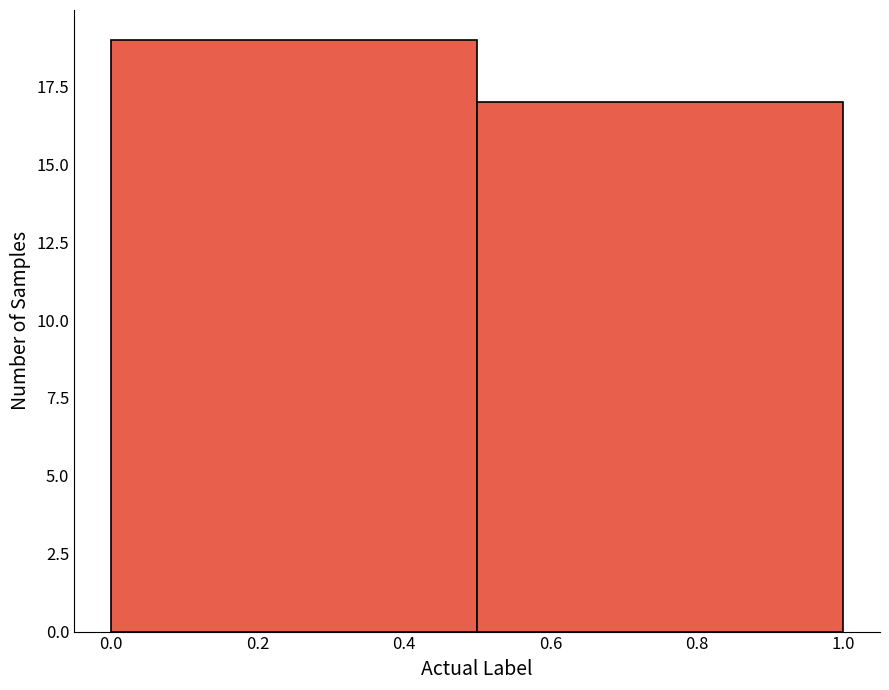

Reading left to right, transcribe this chart: for each bar, give the range it covers on the x-axis and its height. The values are not printed on the chart, so give them approximately, as read against the axis.

0.0 to 0.5: 19
0.5 to 1.0: 17